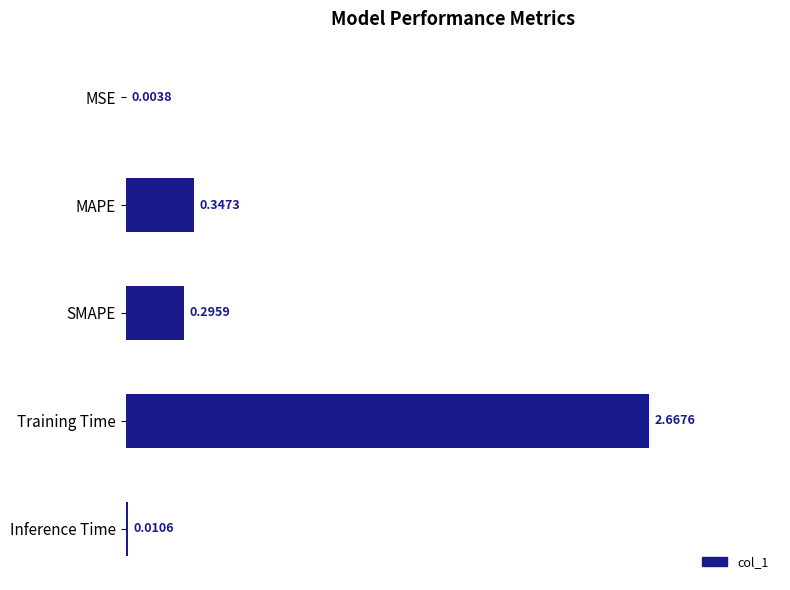

What is the sum of all values?

3.3